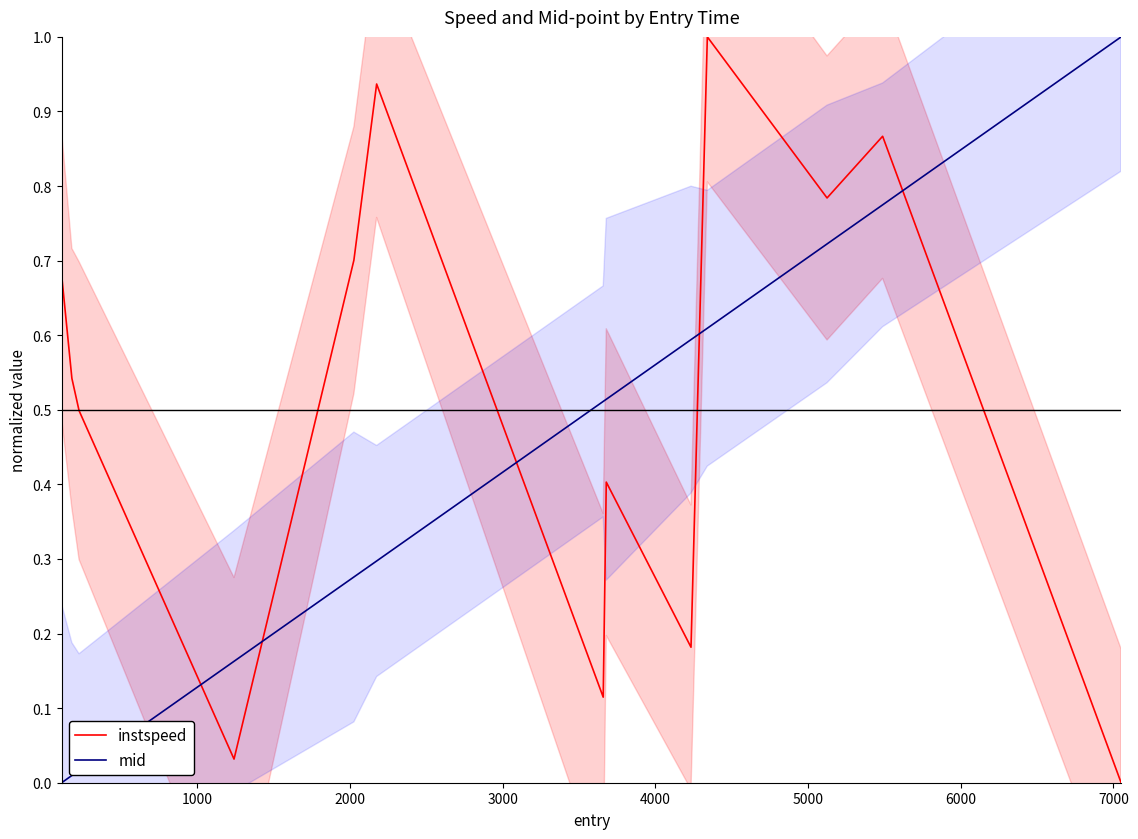

True or false: instspeed and mid cross at least once.

True